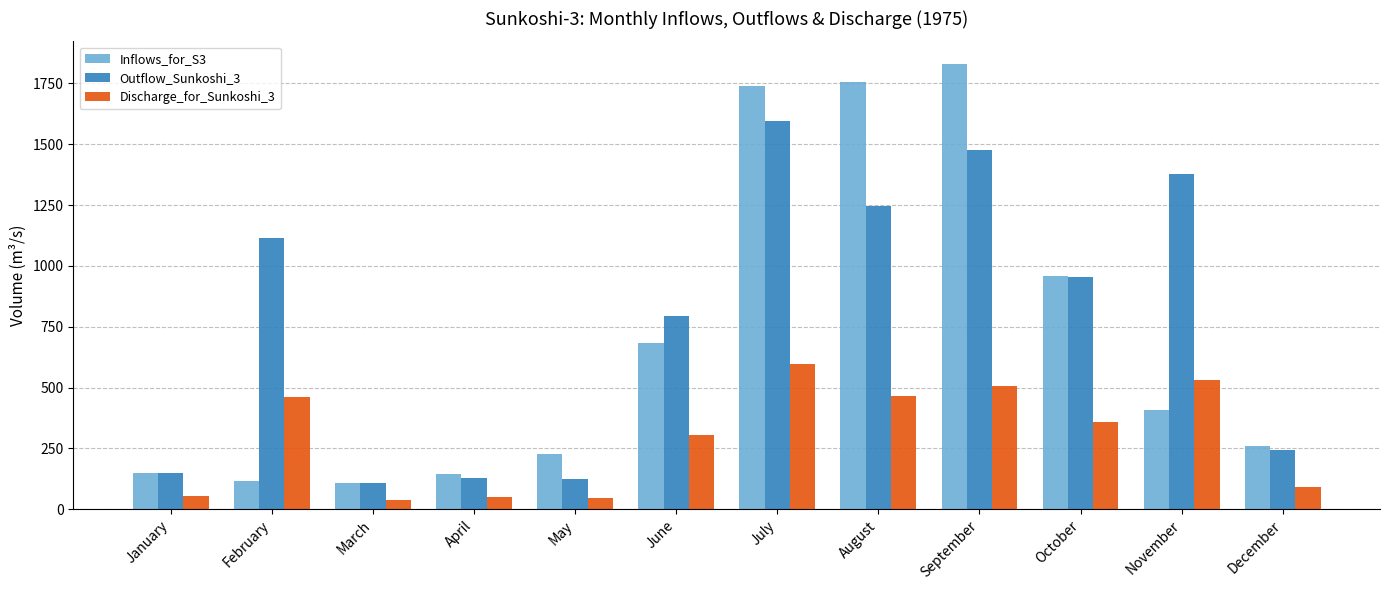

List the series in order of their peak value, highest first.

Inflows_for_S3, Outflow_Sunkoshi_3, Discharge_for_Sunkoshi_3